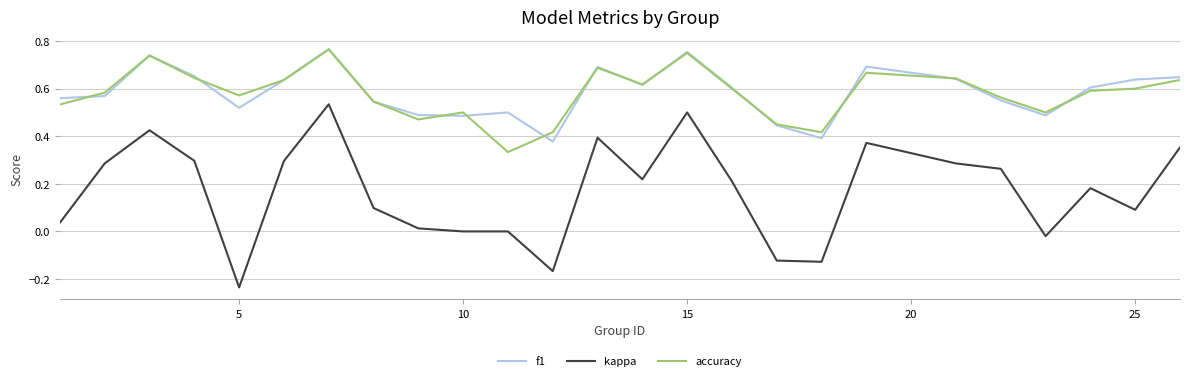

Which series has the largest range (max minus min)?

kappa